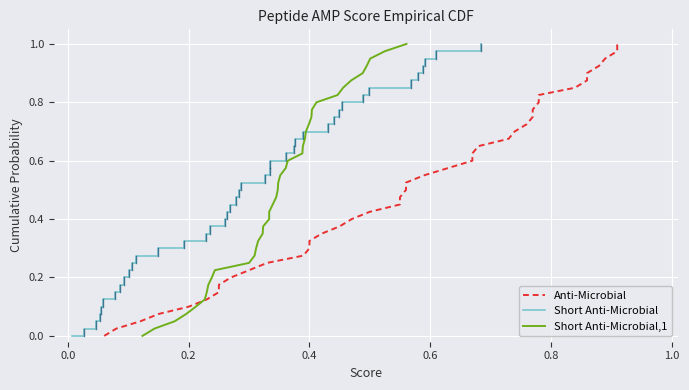

How many categories are shown in the chart?

40